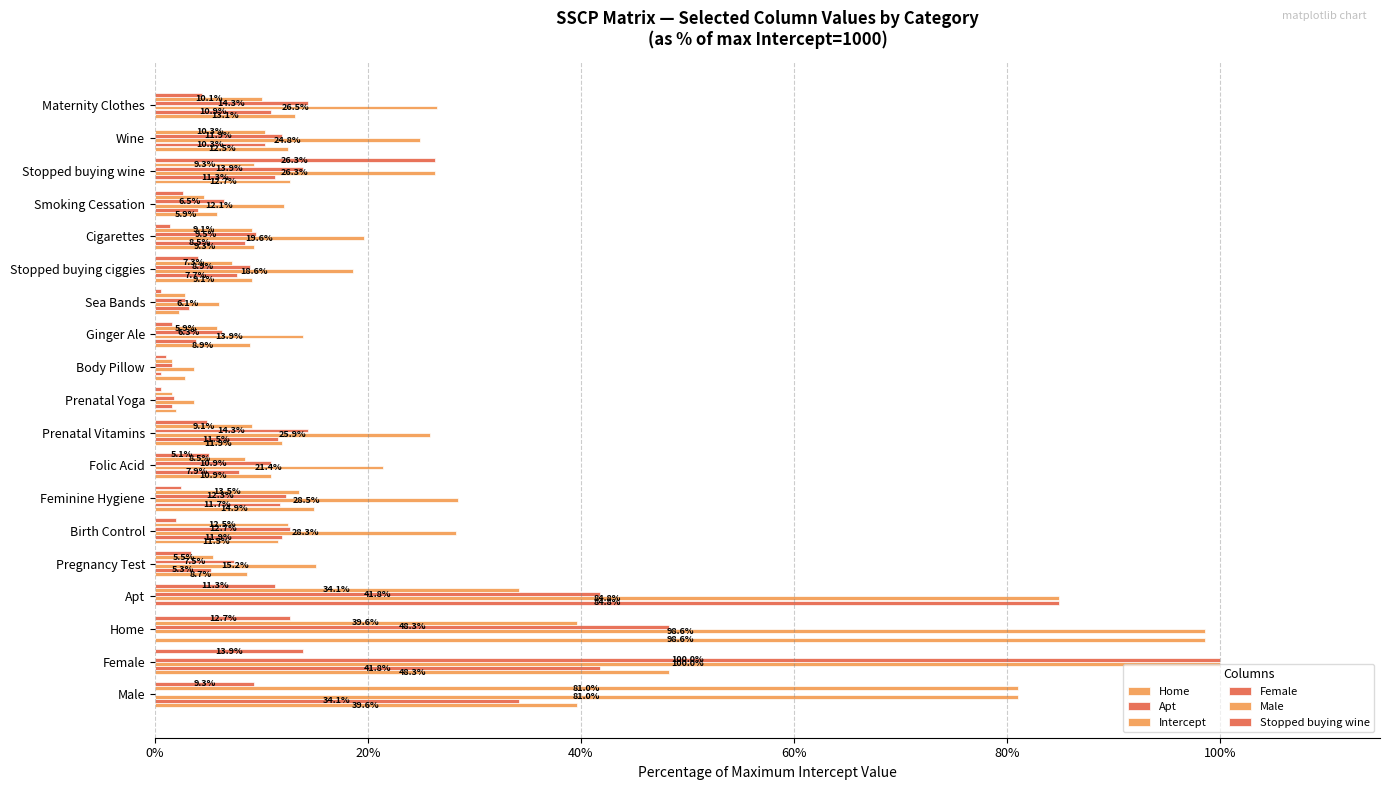

Rank the series by their maximum value, from highest to lowest.

Intercept, Female, Home, Apt, Male, Stopped buying wine